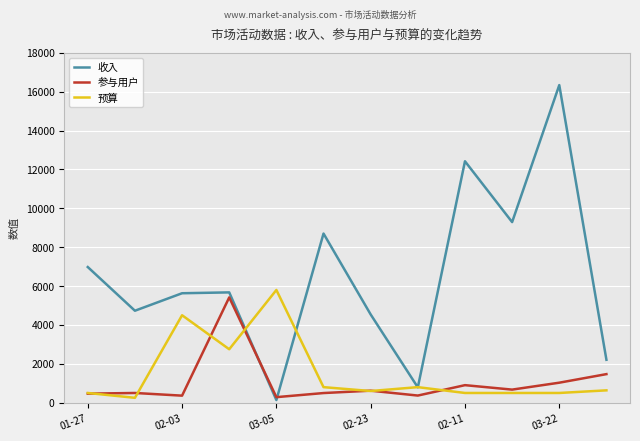

What is the sum of all 预算 values?

18135